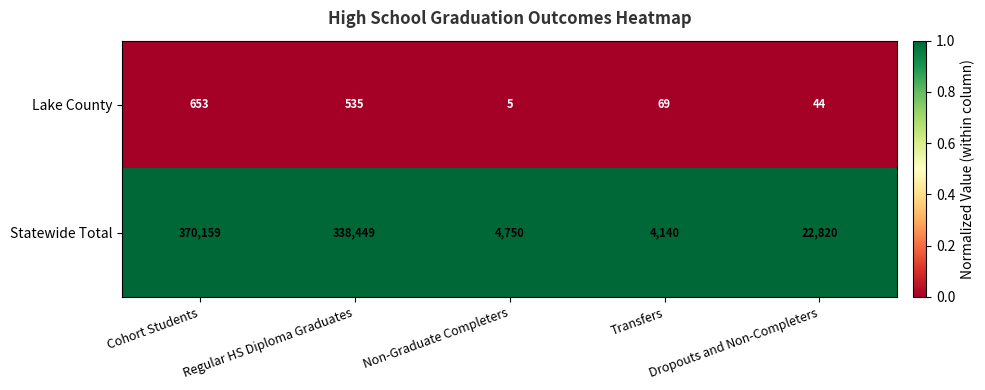

Rank the series by their maximum value, from highest to lowest.

Statewide Total, Lake County